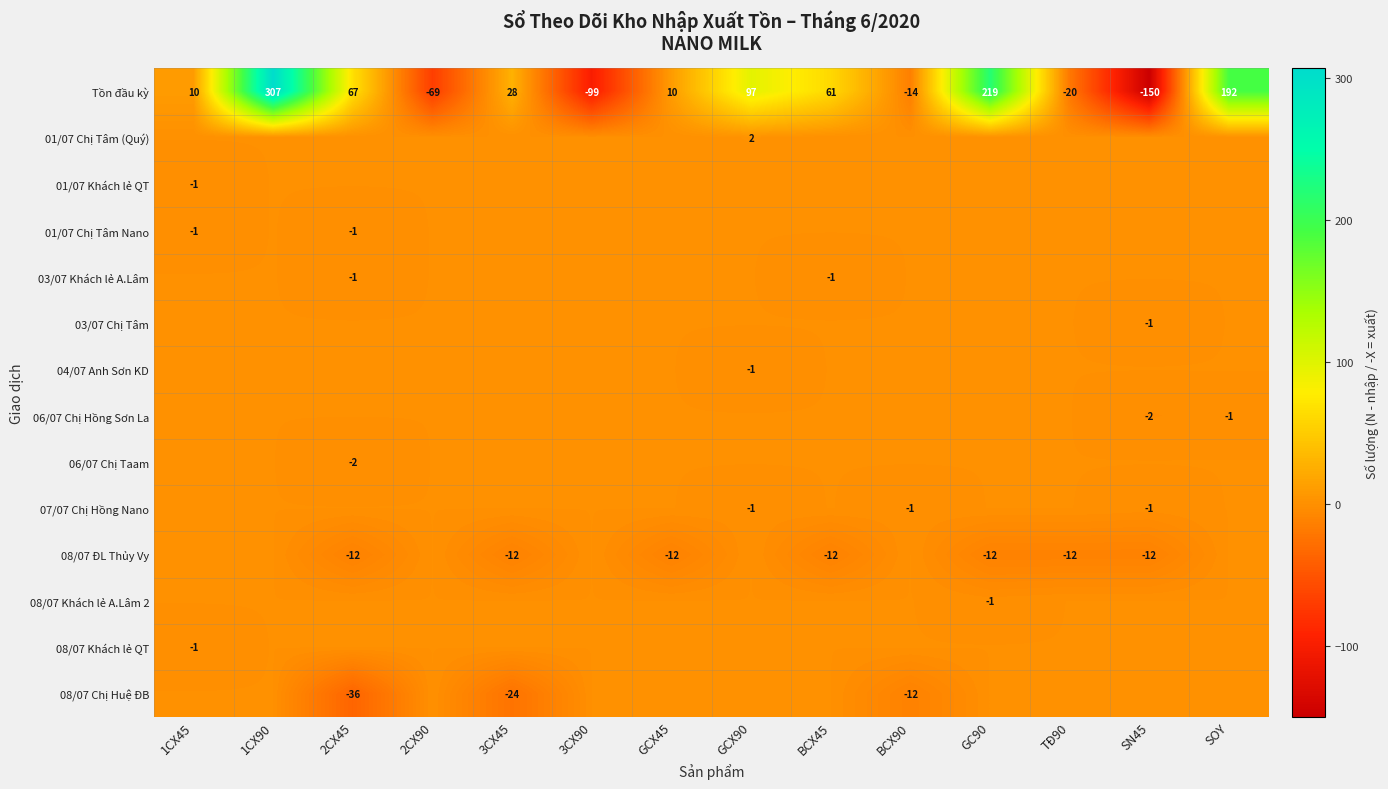

True or false: 06/07 Chị Hồng Sơn La has a value of -1 at SOY.

True